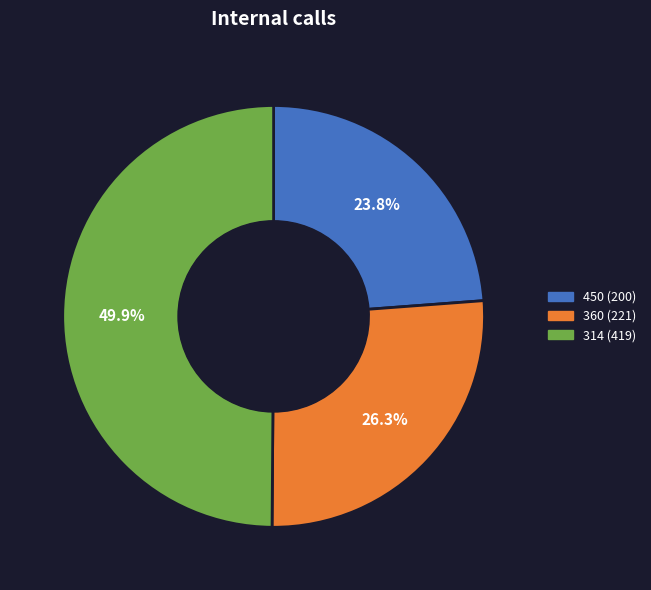

To the nearest percent, what is the difference between the 314 and 360 slice percentages?

24%